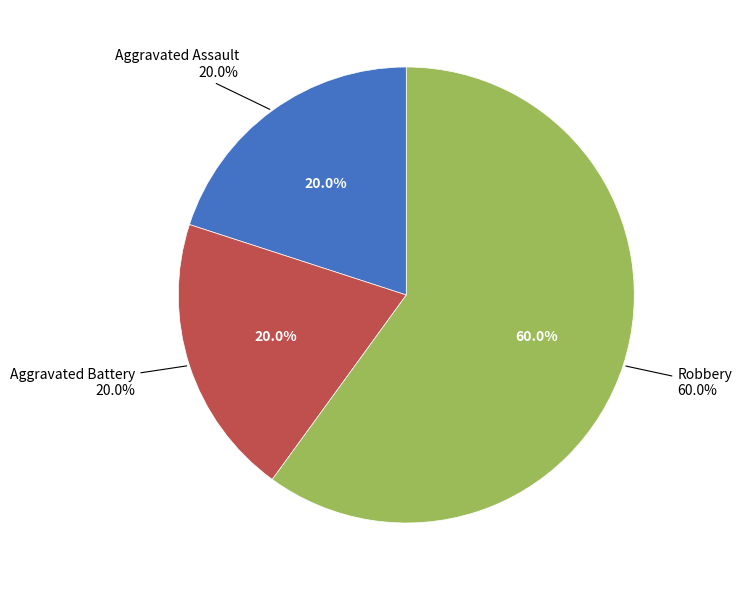

To the nearest percent, what portion does Aggravated Assault represent?

20%